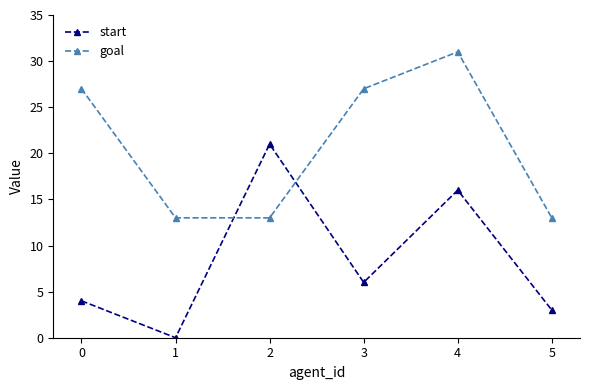

What is the value of the goal point at the 5th from the left?

31